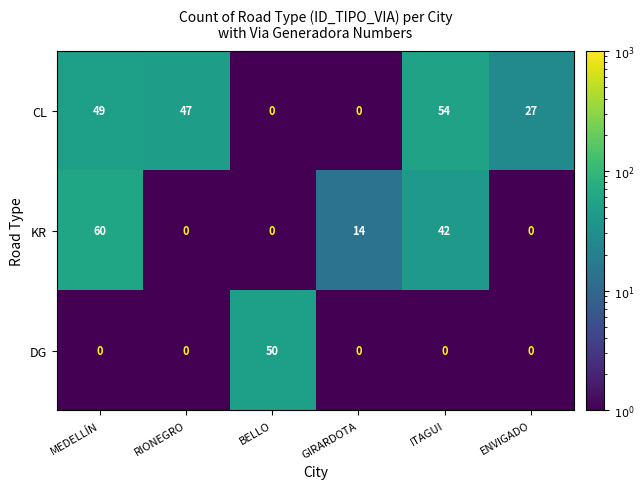

What is the difference between the second highest and minimum values in the CL series?

49